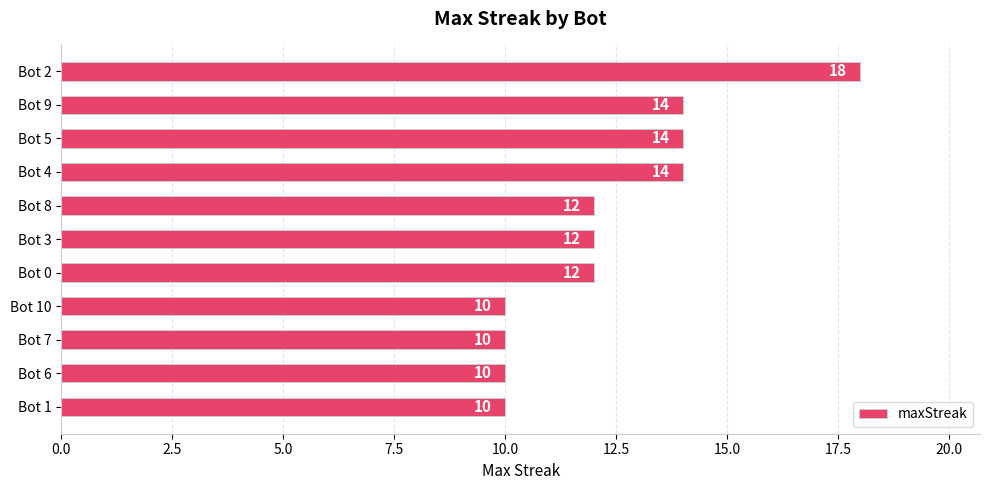

What is the value of the 11th bar from the top?

10